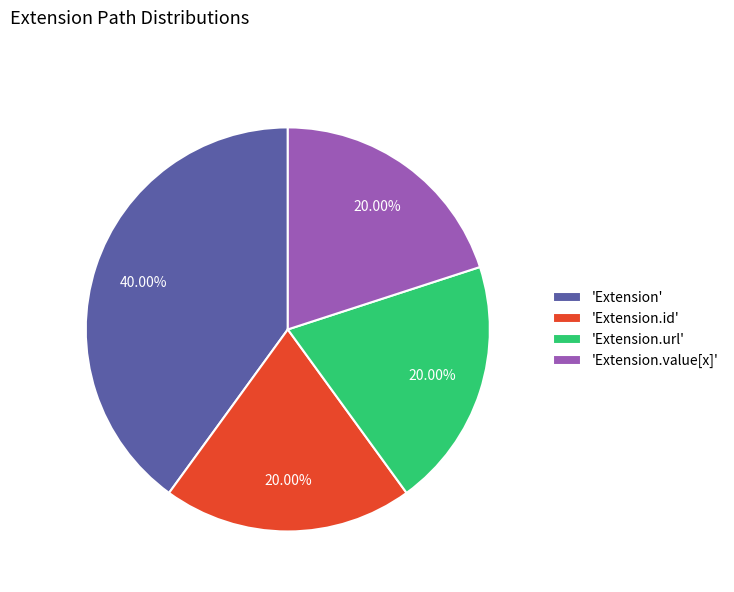

Does any single category account for the majority?

No